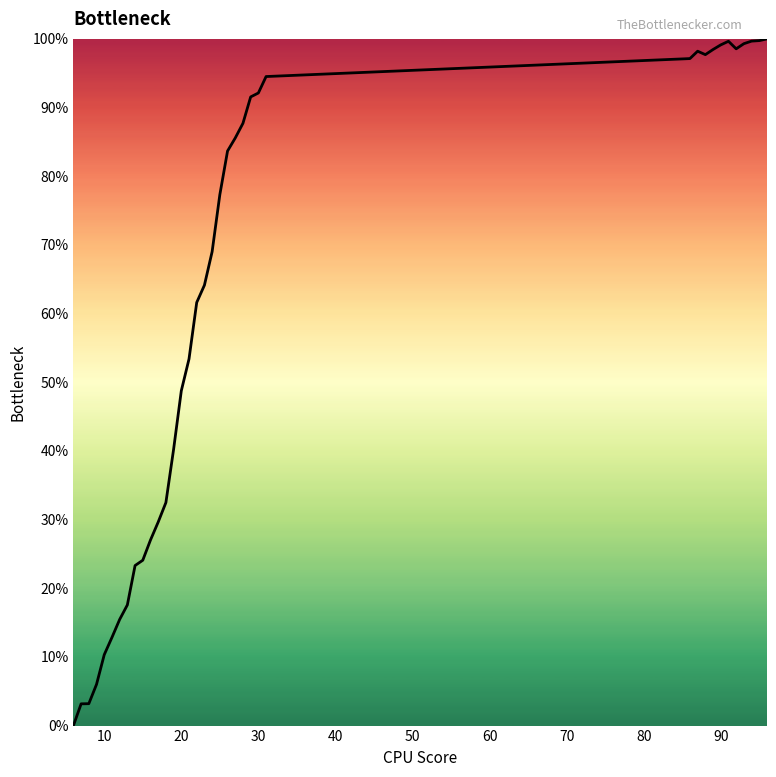

What is the difference between the maximum and minimum values?

100.0